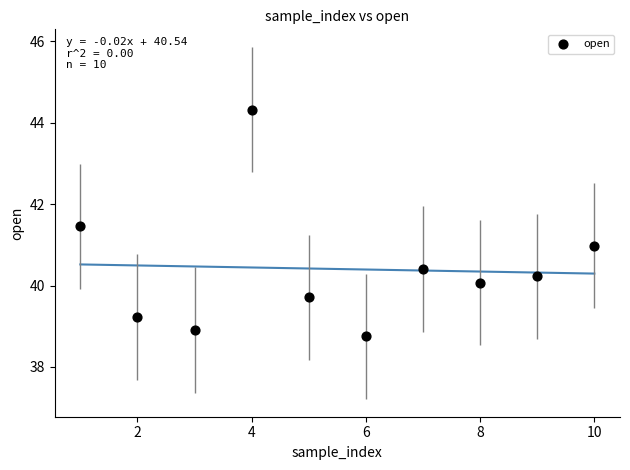

What is the average Y value?

40.4